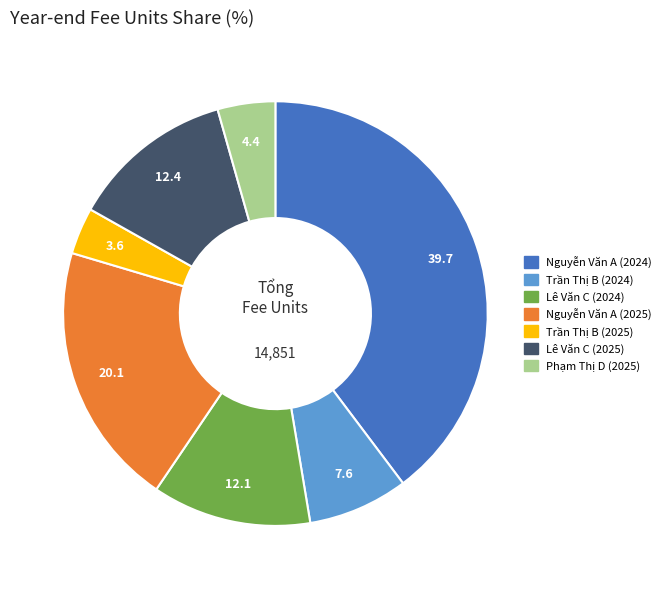

Between Nguyễn Văn A (2025) and Nguyễn Văn A (2024), which is larger?

Nguyễn Văn A (2024)